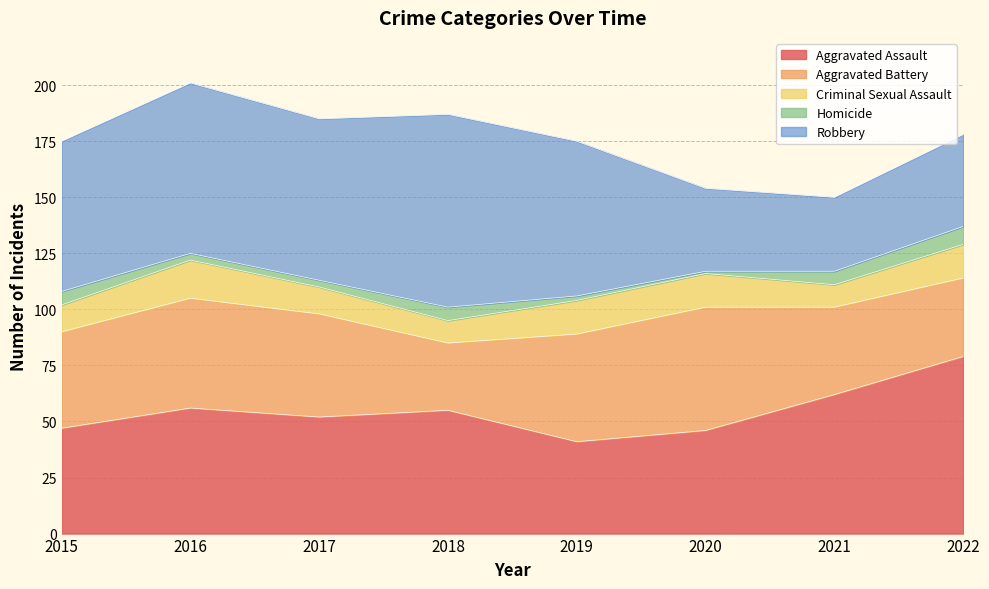

What is the approximate value of Aggravated Assault at 2017, to the nearest 10?

50